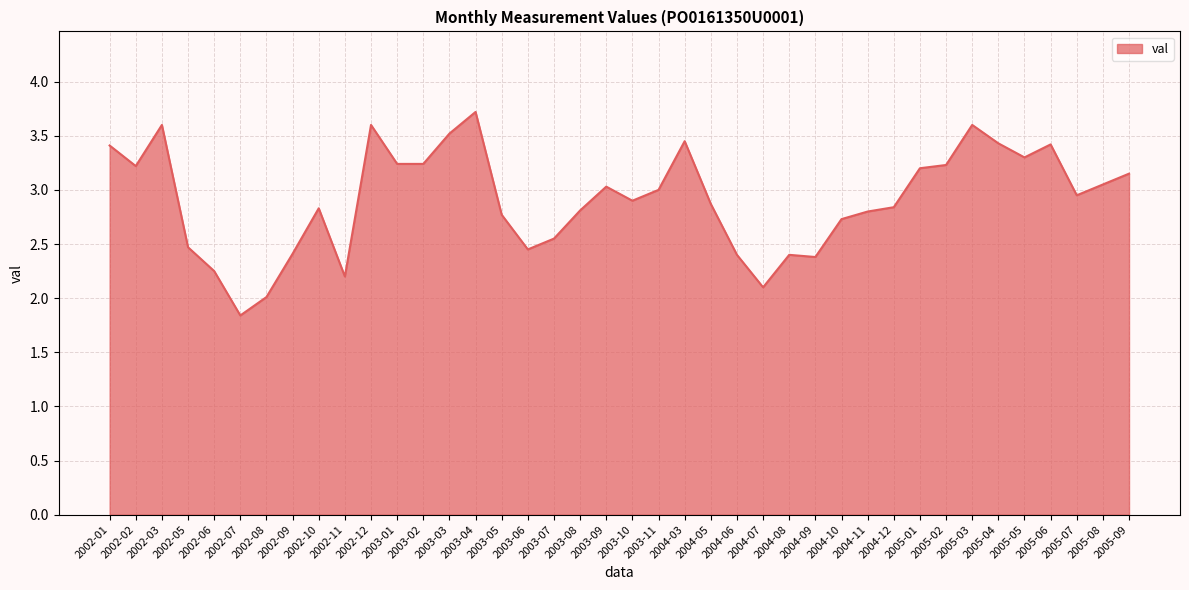

Does the chart display data point markers on the line(s)?

No